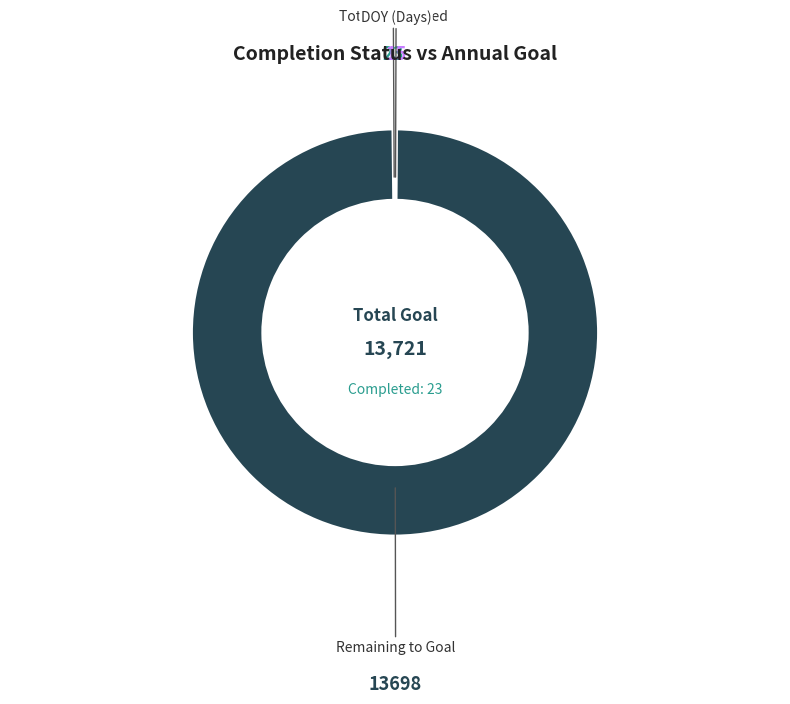

The Remaining to Goal slice represents 100% of the pie. True or false?

True